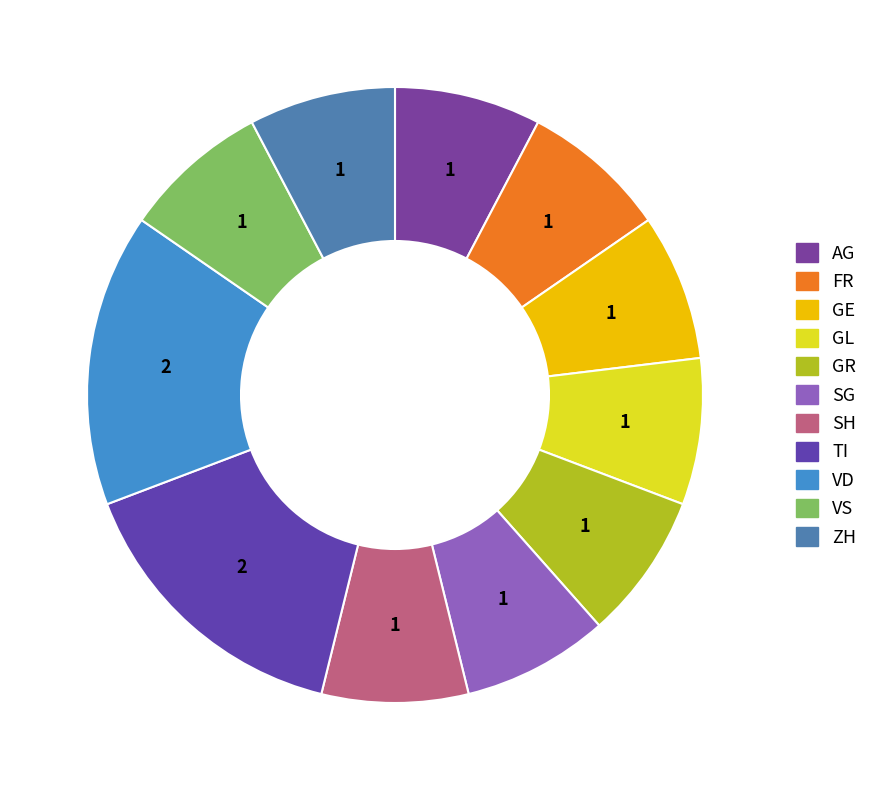

How many slices are in this pie chart?

11